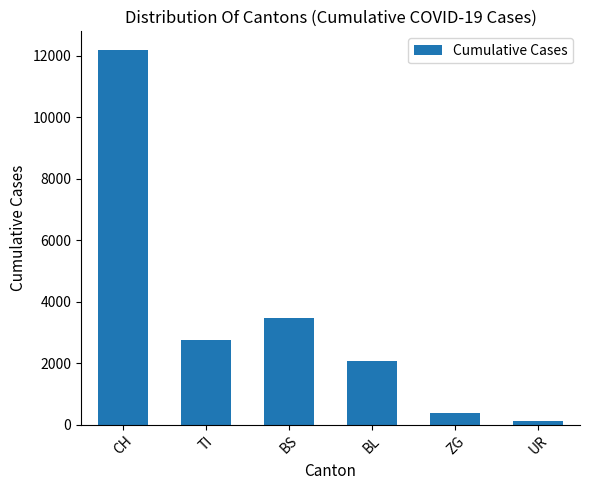

What is the difference between the second highest and minimum values?

3345